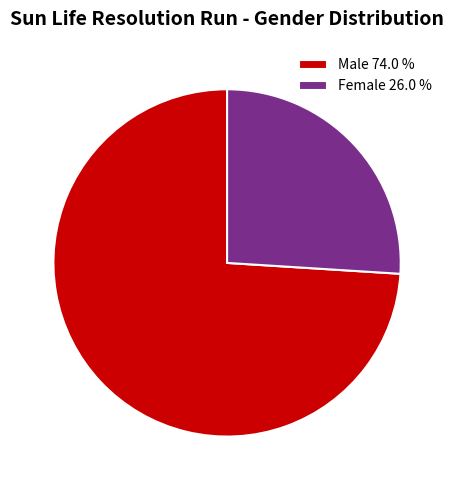

What is the smallest slice in the pie chart?

Female